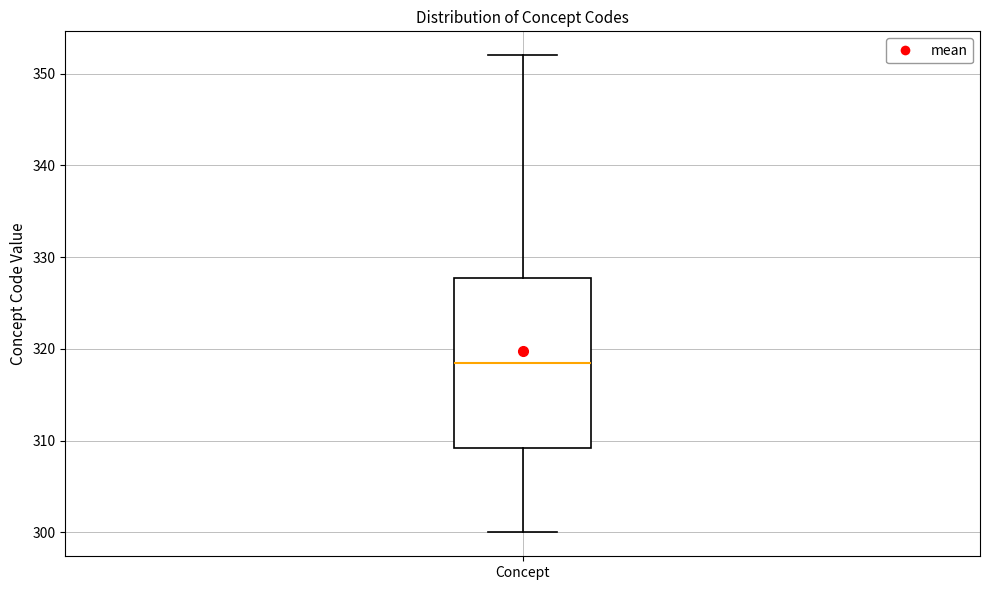

Read this box plot against the y-axis: the position of the median line, the range covered by the box, and the ends of both whiskers. The values are not printed on the chart, so give them approximately, as read against the axis.

median 319, box 309 to 328, whiskers 300 to 352